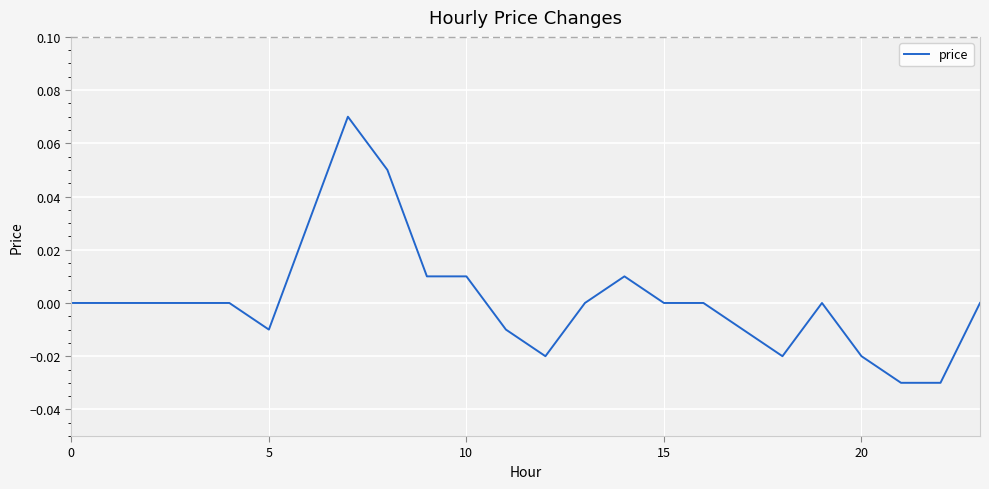

How many lines are shown in the chart?

1